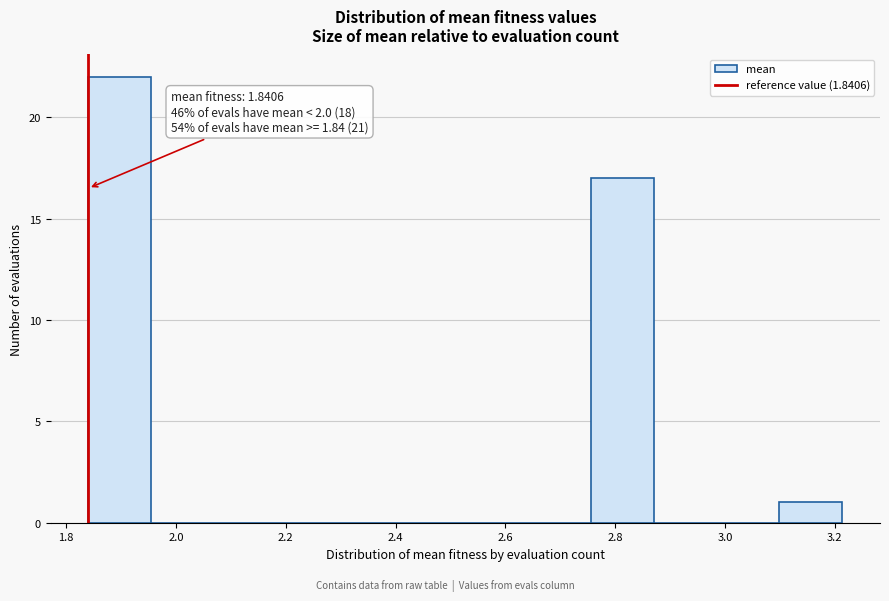

Which range on the x-axis has the tallest bar?

1.84 to 1.96